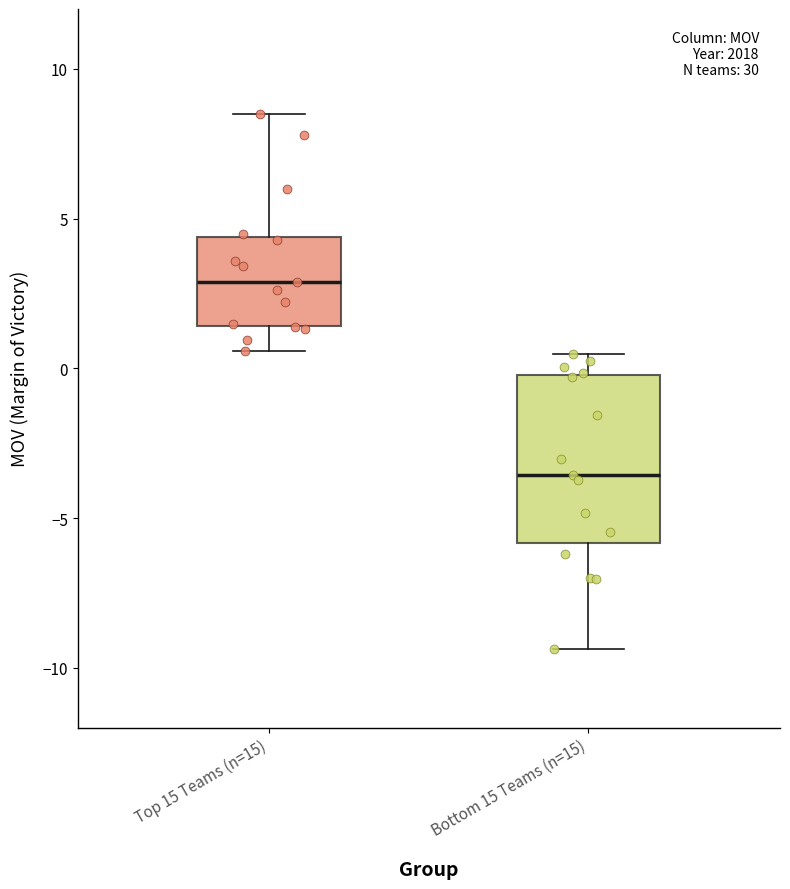

Where does the median line of the box for Bottom 15 Teams (n=15) sit on the y-axis? The values are not printed on the chart, so give them approximately, as read against the axis.

-3.5